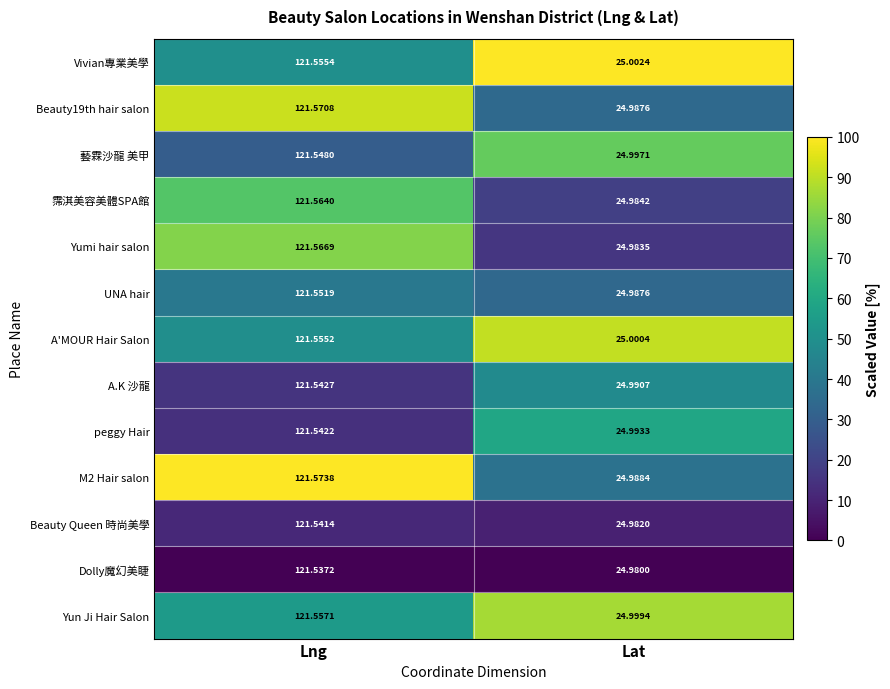

At which label is A.K 沙龍 closest to 73?

Lat